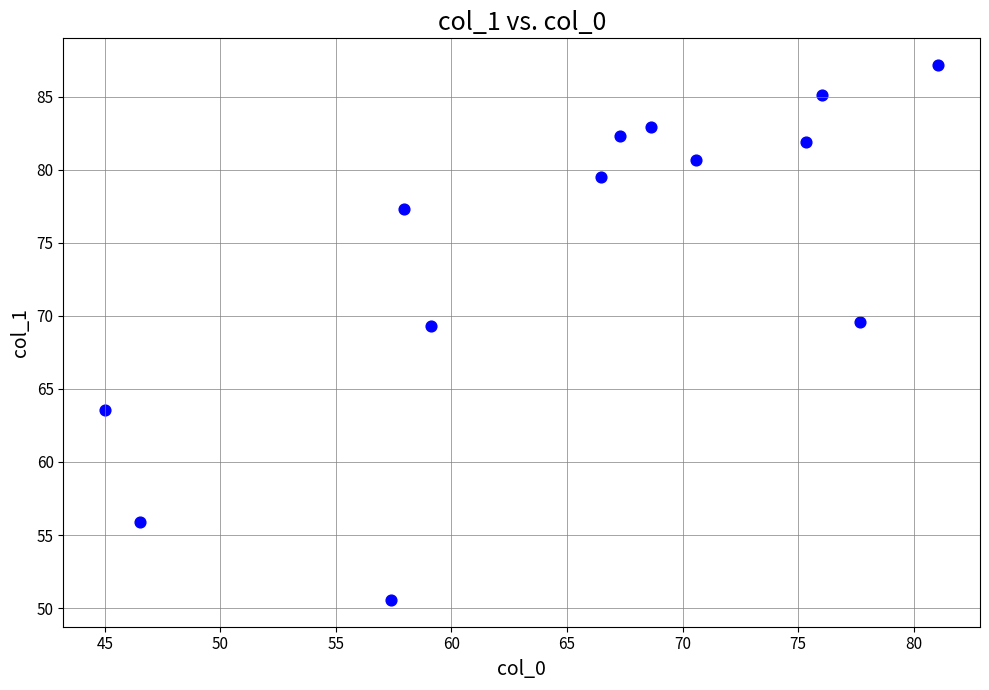

What is the range of Y values (max minus min)?

36.6